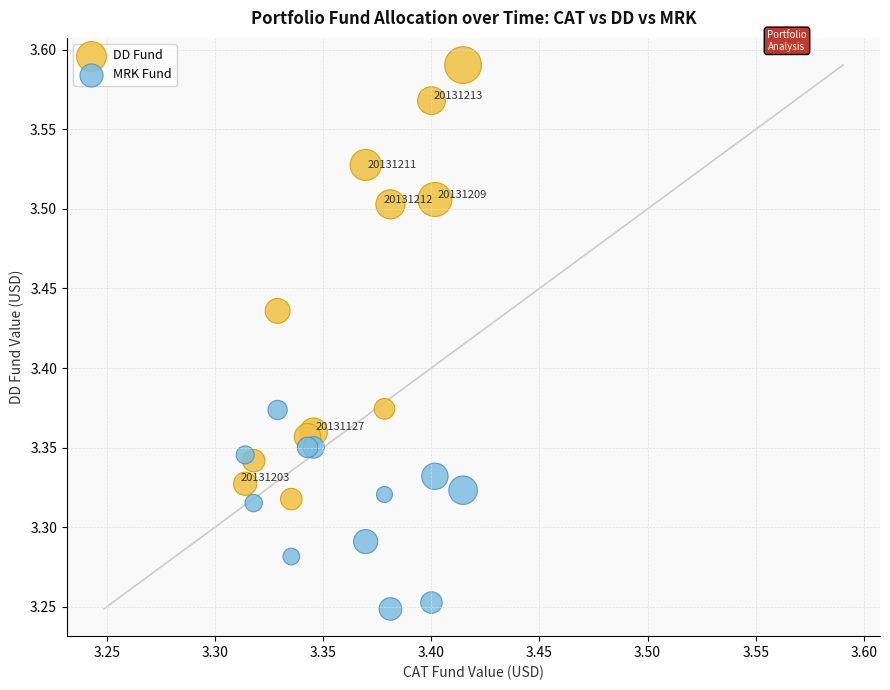

Which series contains the lowest Y value?

MRK Fund